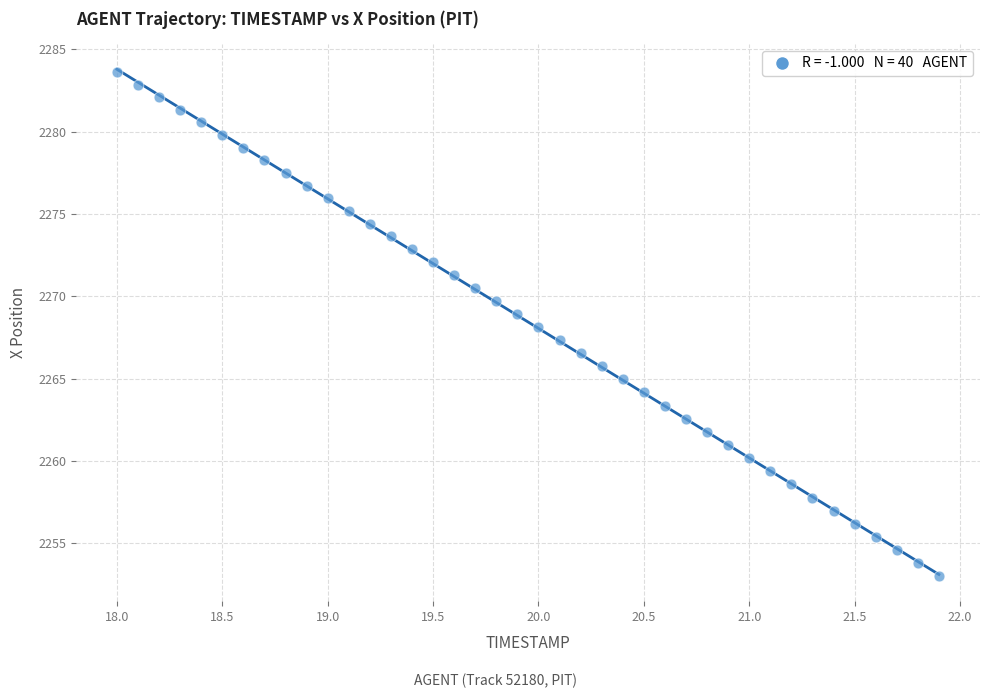

What is the range of Y values (max minus min)?

30.6